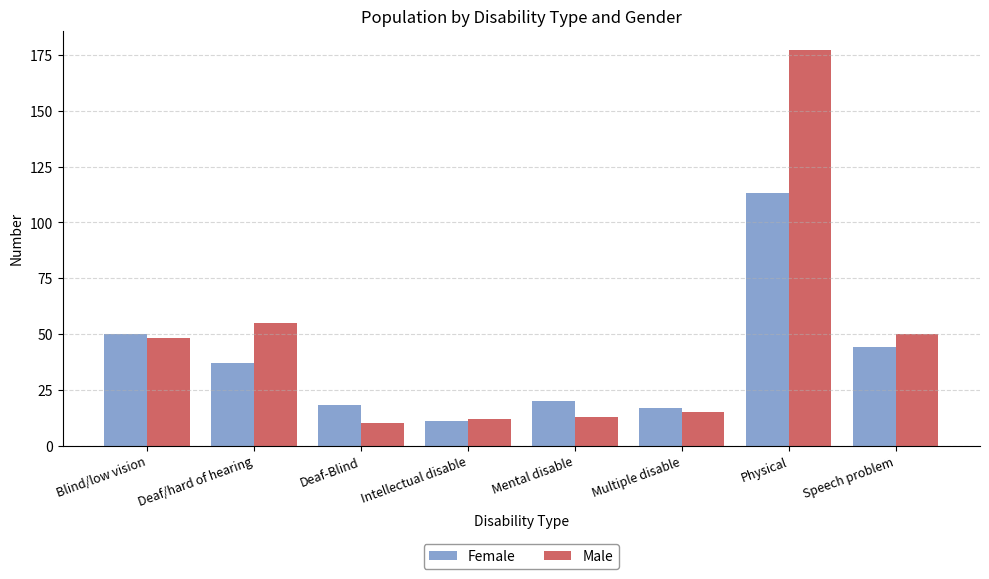

Reading right to left, what are all the values shown in this chart?

Female: 44	113	17	20	11	18	37	50
Male: 50	177	15	13	12	10	55	48